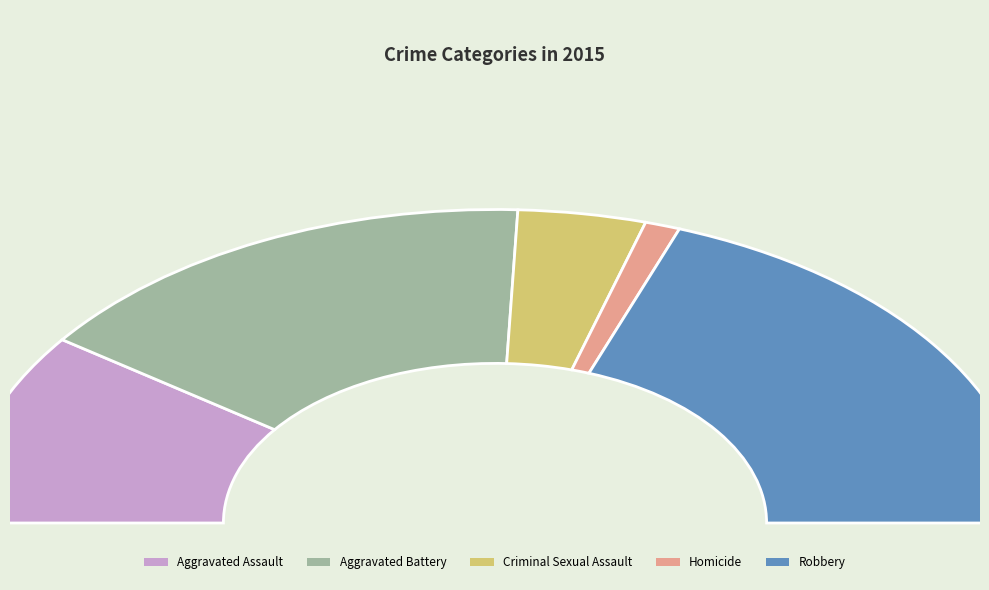

Which category has the biggest portion of the pie?

Robbery